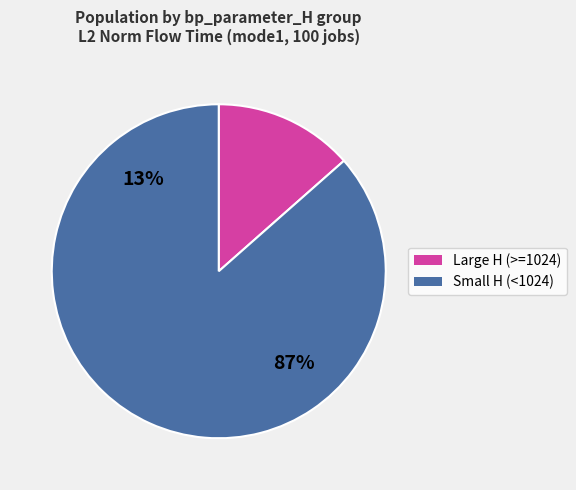

Is it true that 262144 is 10% of the pie?

False